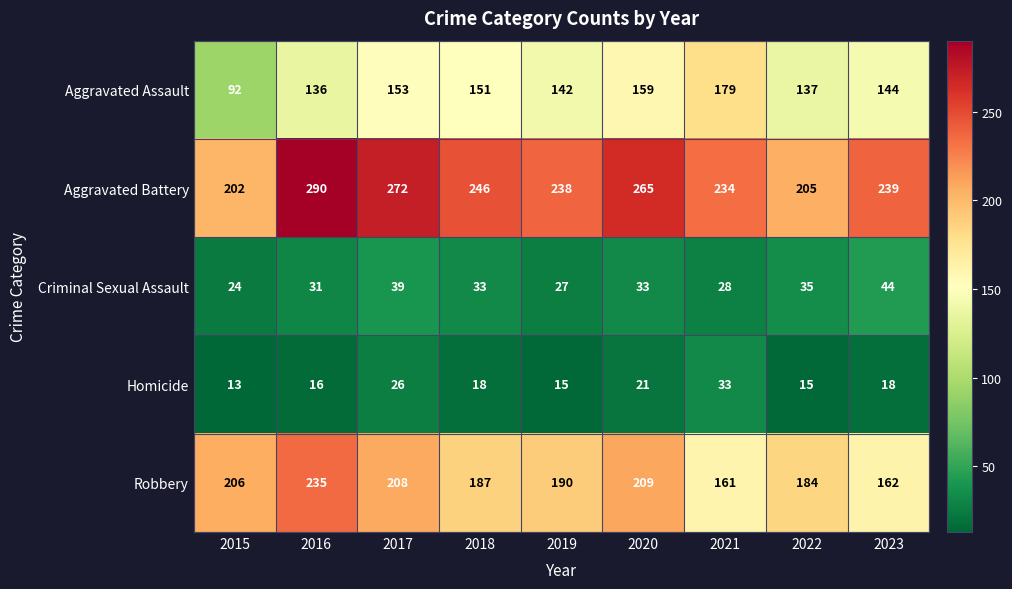

What is the total value across all series at 2022?

576